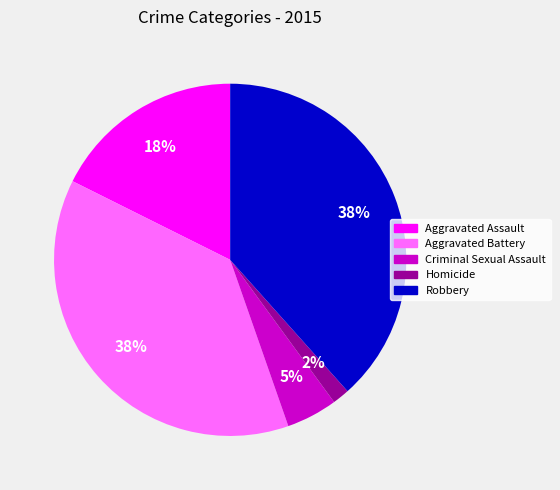

Between Criminal Sexual Assault and Robbery, which is larger?

Robbery